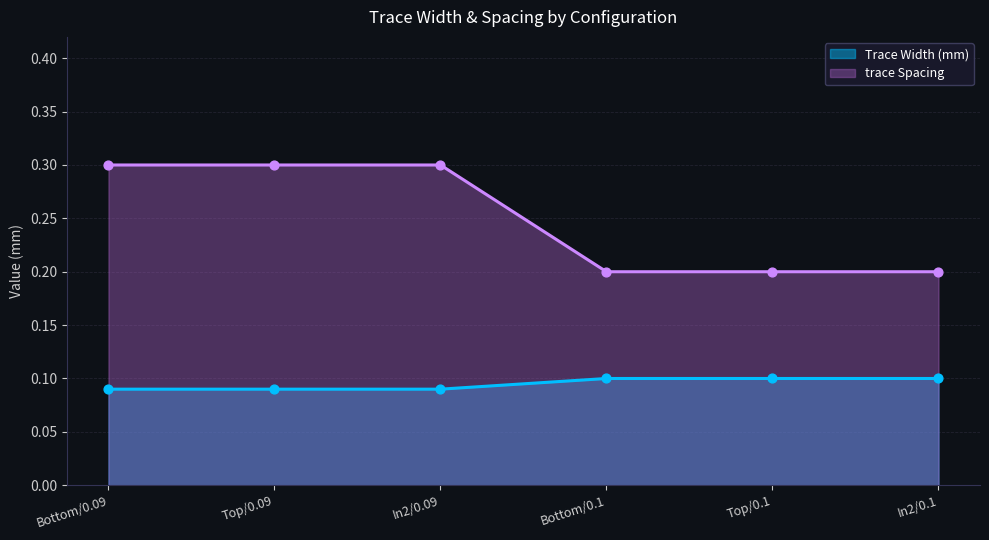

Is the value of trace Spacing at Top/0.09 greater than the value of Trace Width (mm) at In2/0.09?

Yes